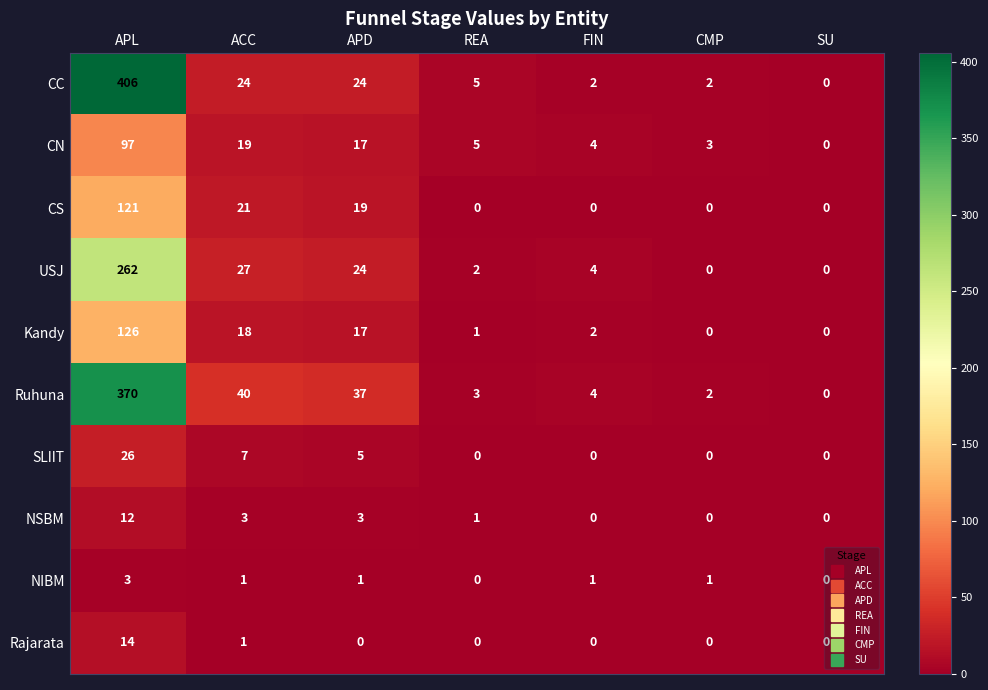

What is the maximum value shown in the chart?

406